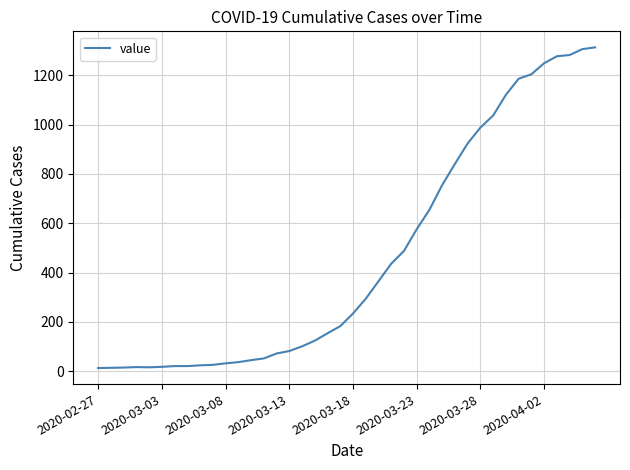

What is the greatest value displayed?

1313